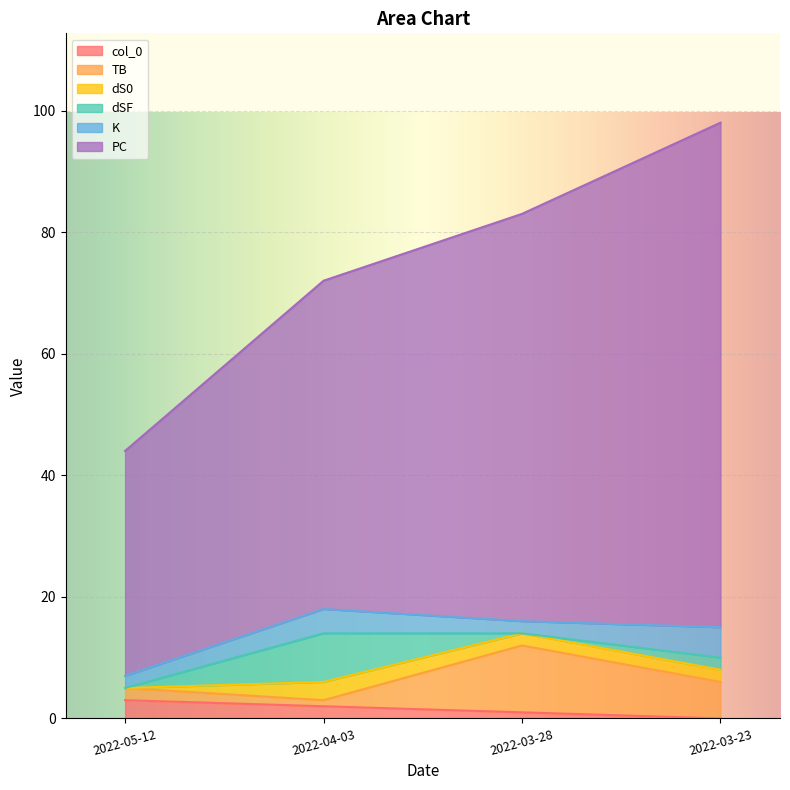

True or false: col_0 has more than 1 points higher than both neighbors.

False